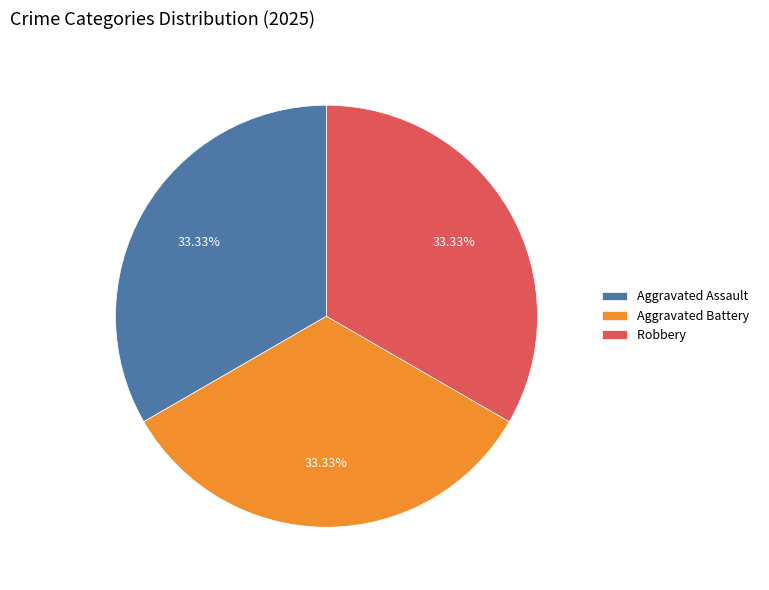

Combined, do Aggravated Battery and Aggravated Assault account for over 50%?

Yes